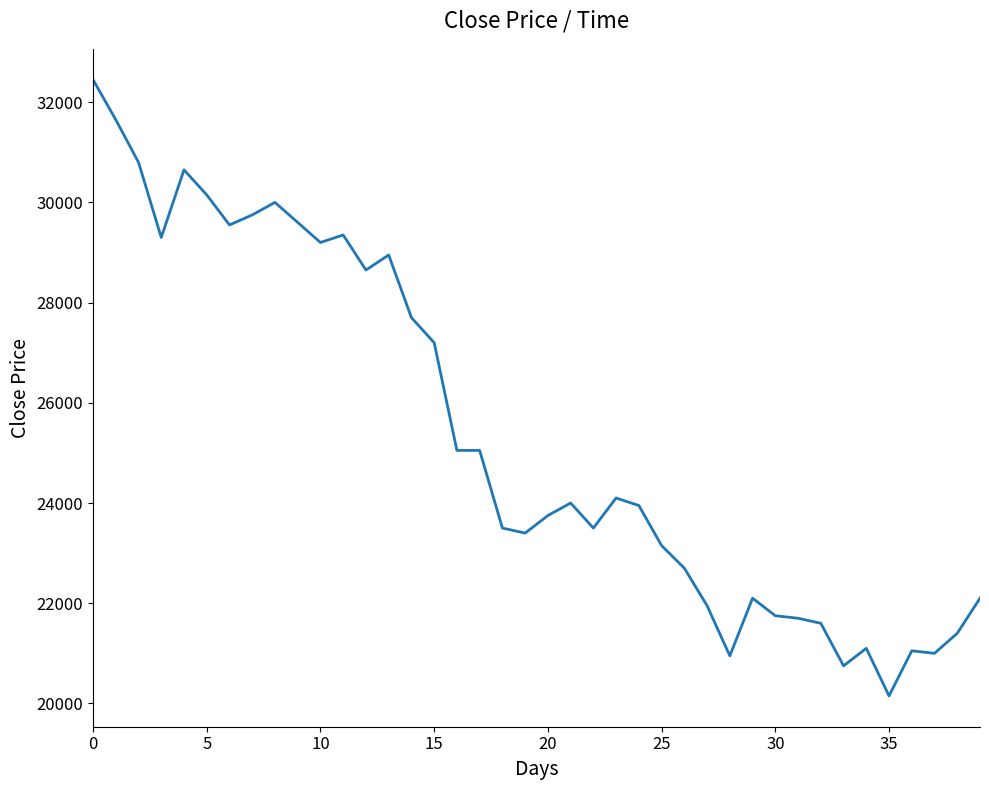

Count the number of data series in this chart.

1